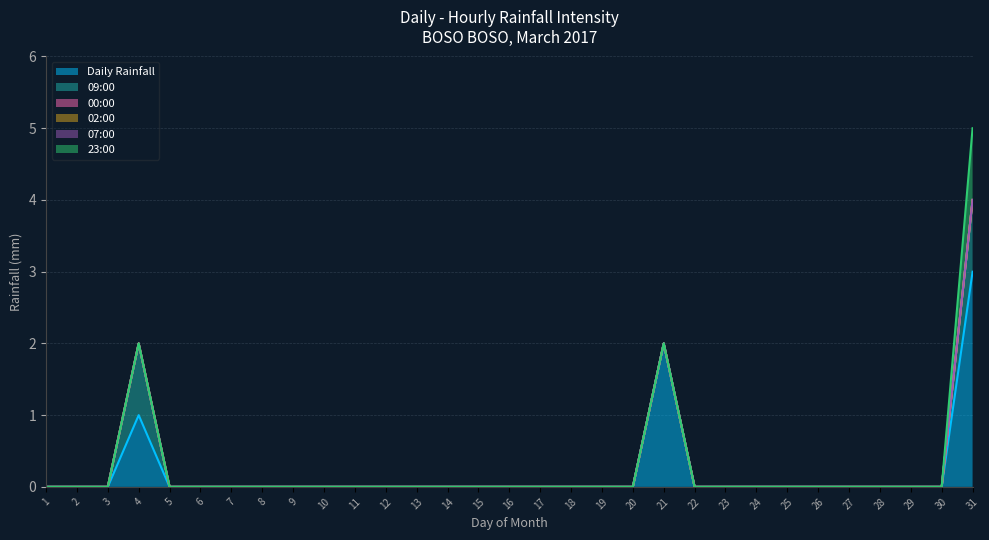

True or false: 00:00 has more than 2 interior local peaks.

False